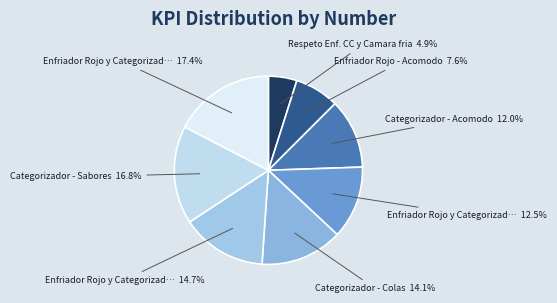

How many segments does this pie chart have?

8